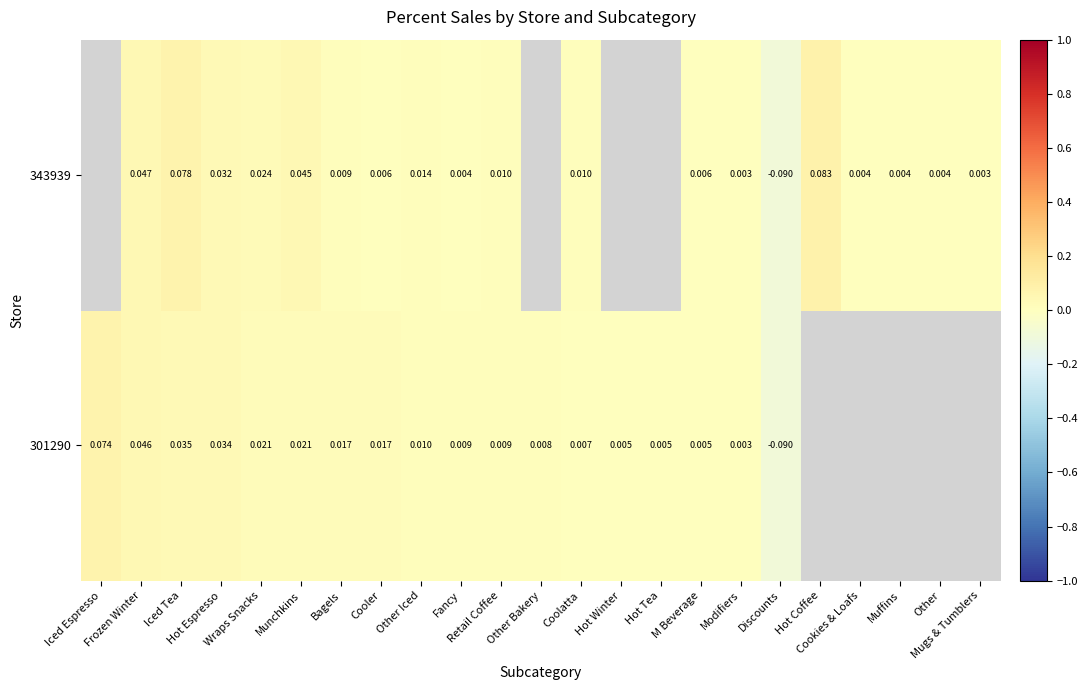

List the series in order of their peak value, highest first.

301290, 343939